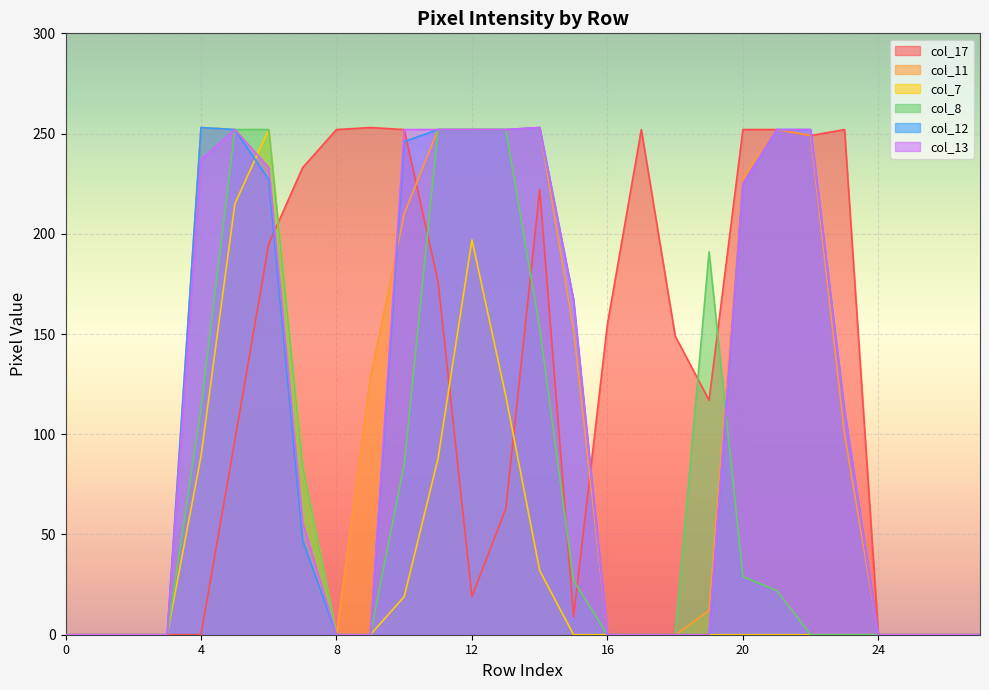

In col_12, how many points are higher than both neighbors (excluding endpoints)?

2